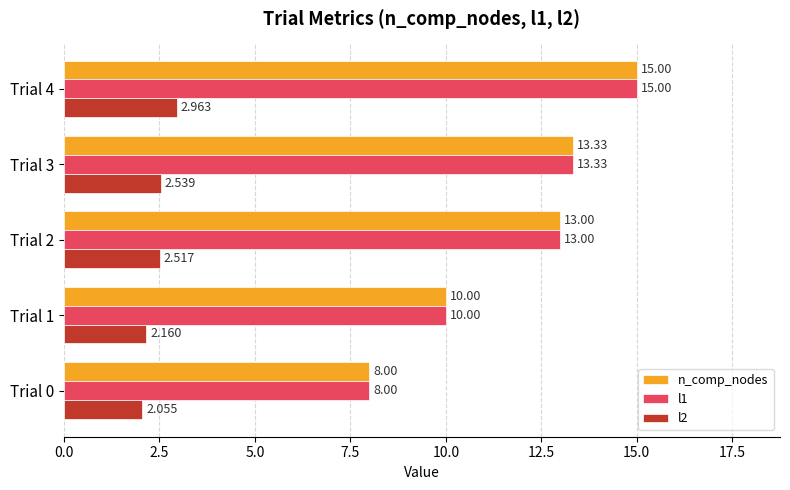

What are all the series names shown in the legend?

n_comp_nodes, l1, l2